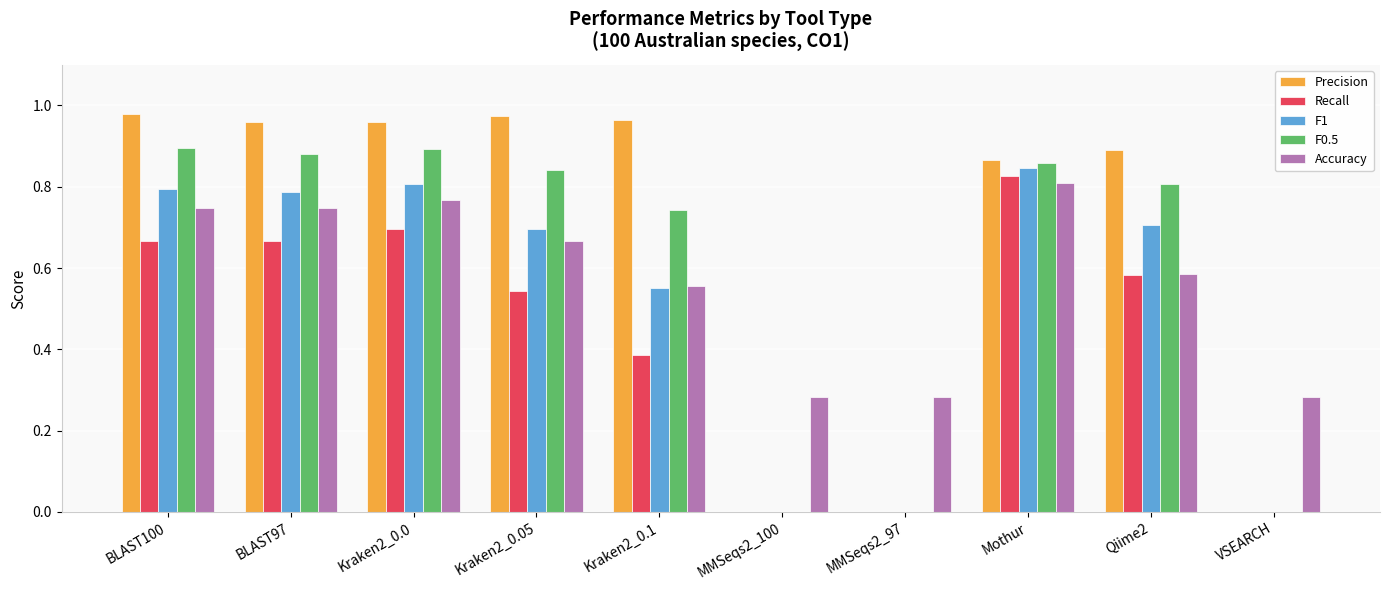

Is it true that Precision equals 0.4 at Kraken2_0.1?

False